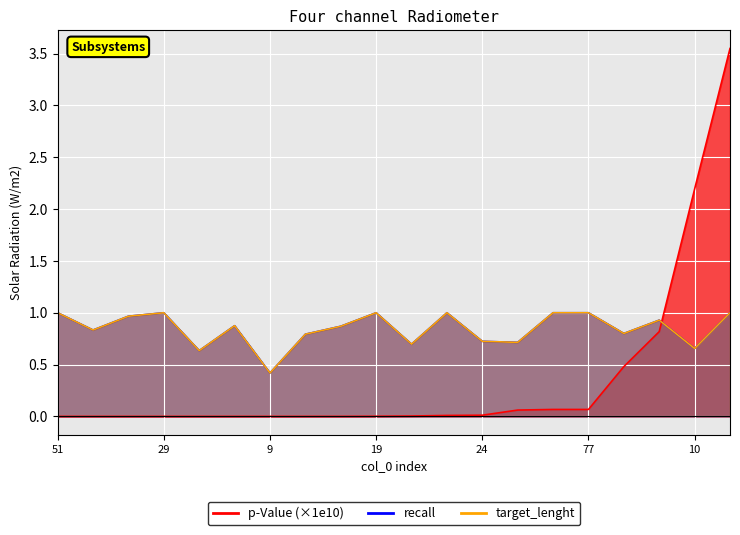

The value of target_lenght at 9 is 0.7. True or false?

False